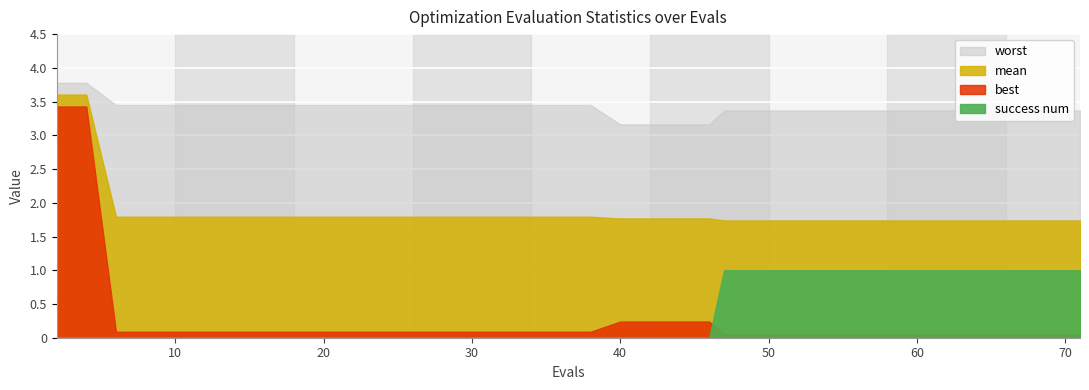

Which series has the largest total across all categories?

worst